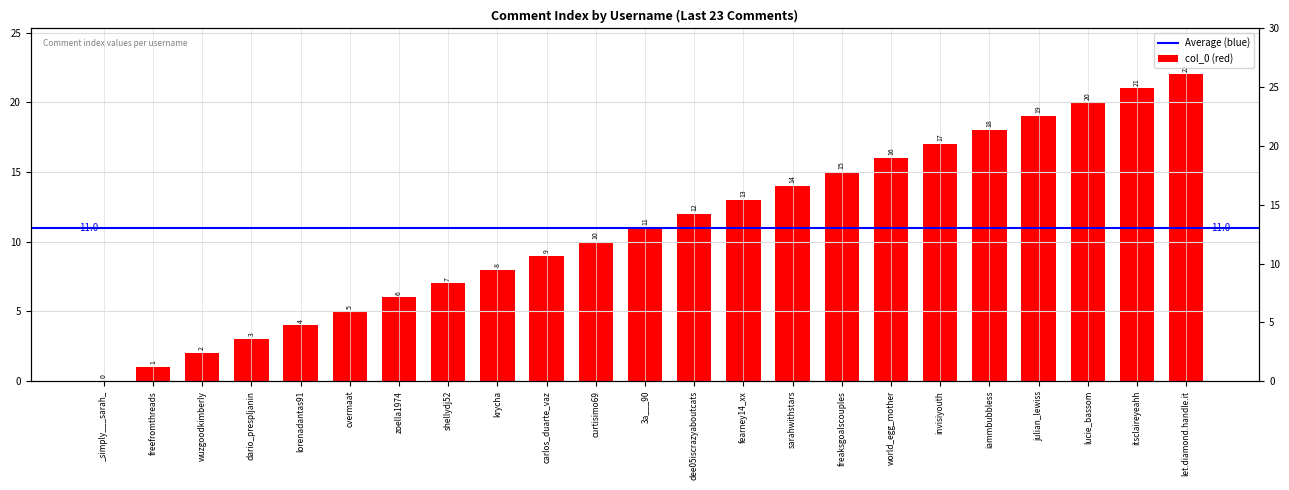

How many data points does each series have?

23